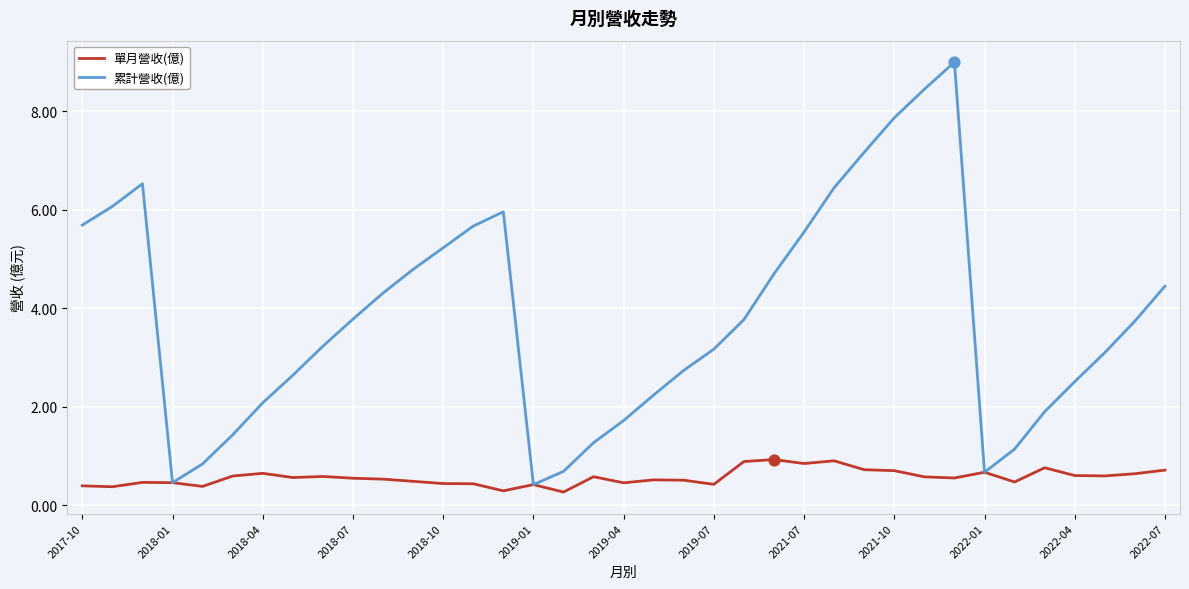

What are all the series names shown in the legend?

單月營收(億), 累計營收(億)